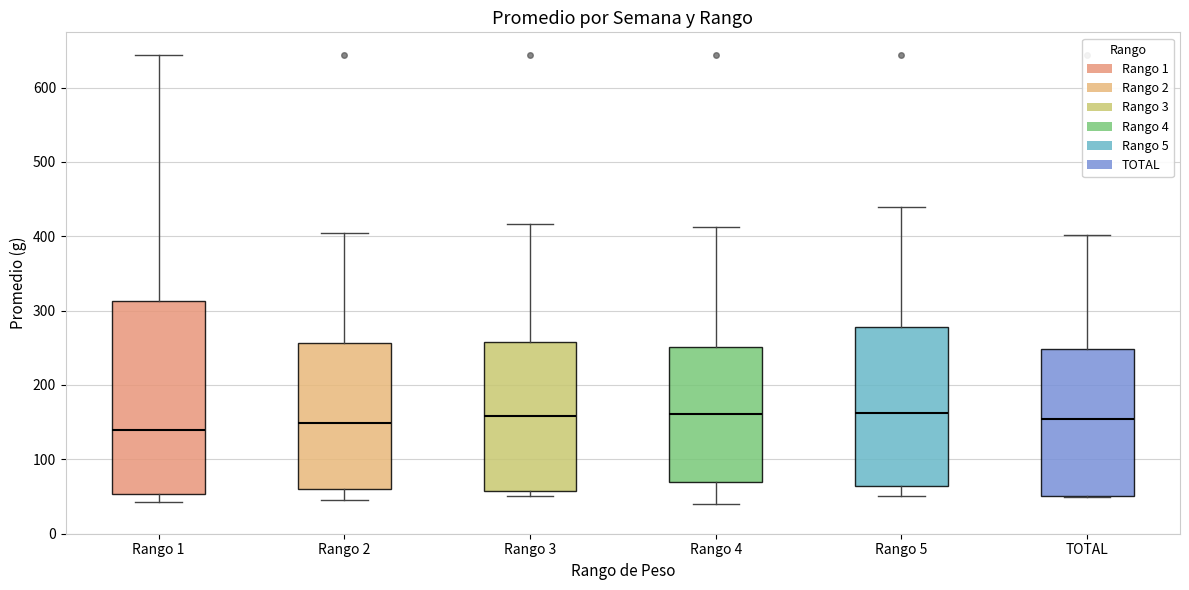

Reading left to right, read every box against the y-axis: the position of its median line, the range the box covers, and the ends of its whiskers. The values are not printed on the chart, so give them approximately, as read against the axis.

Rango 1: median 140, box 50 to 310, whiskers 40 to 640
Rango 2: median 150, box 60 to 260, whiskers 50 to 410
Rango 3: median 160, box 60 to 260, whiskers 50 to 420
Rango 4: median 160, box 70 to 250, whiskers 40 to 410
Rango 5: median 160, box 60 to 280, whiskers 50 to 440
TOTAL: median 150, box 50 to 250, whiskers 50 to 400